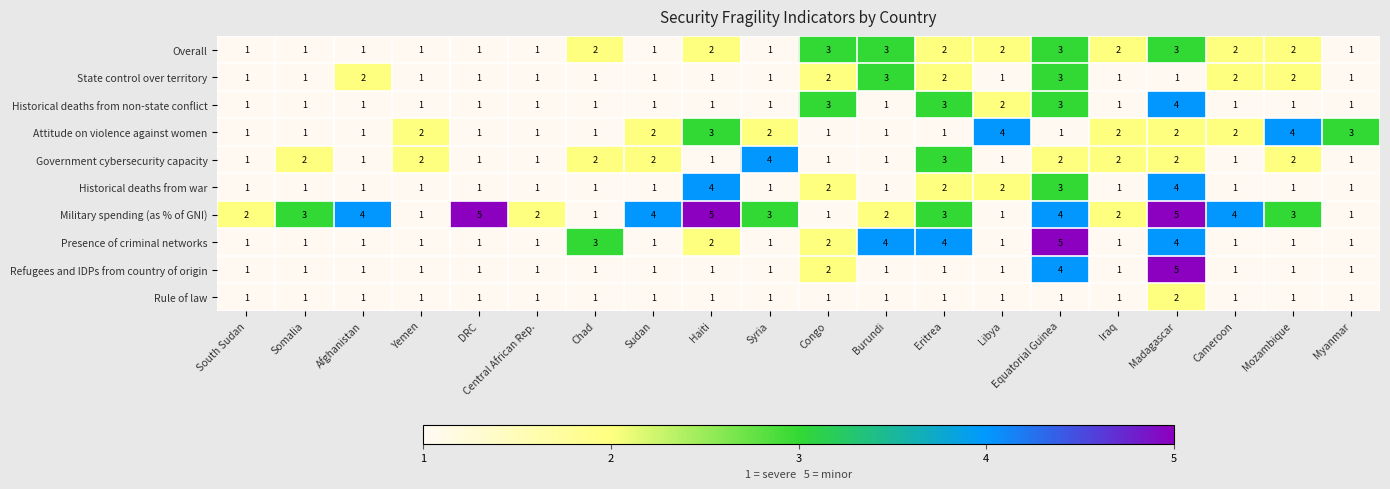

Is the value of Military spending (as % of GNI) at Afghanistan greater than the value of Refugees and IDPs from country of origin at Cameroon?

Yes